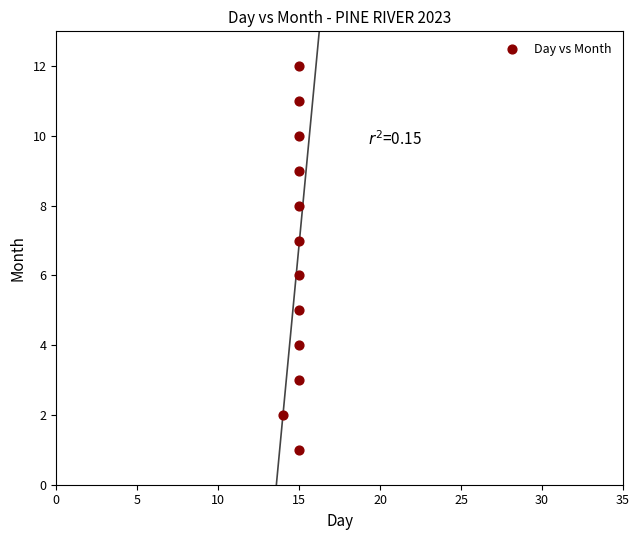

What is the range of Y values (max minus min)?

11